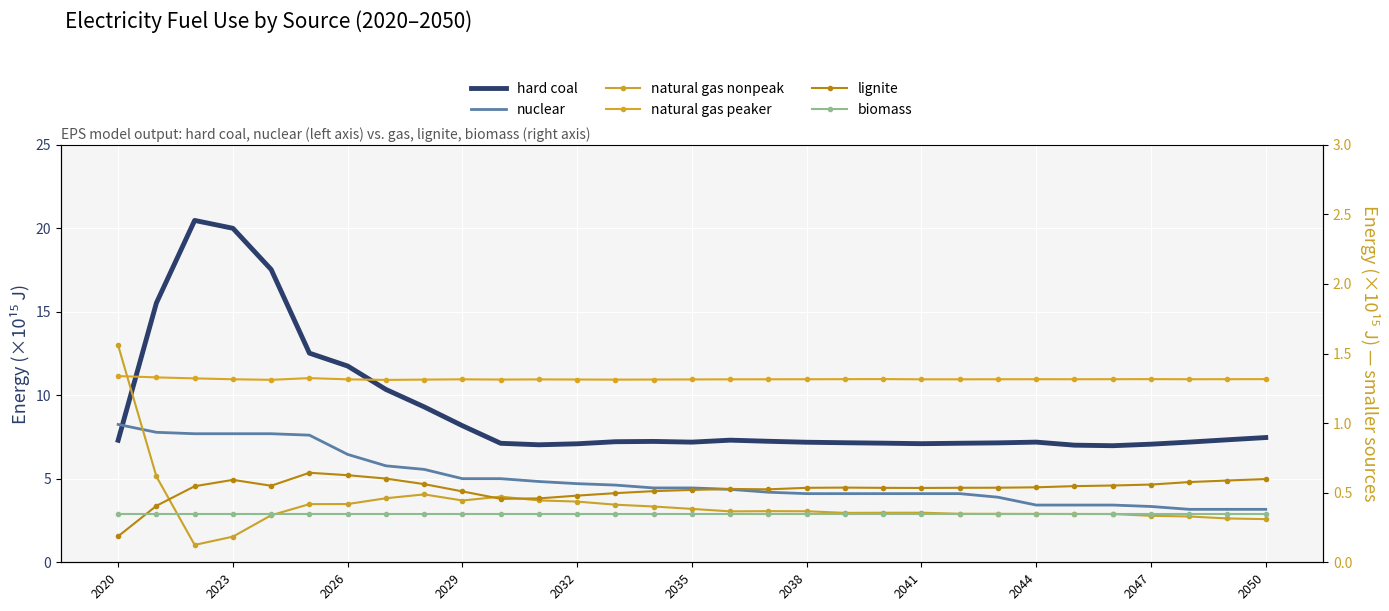

True or false: natural gas peaker and natural gas nonpeak cross at least once.

True